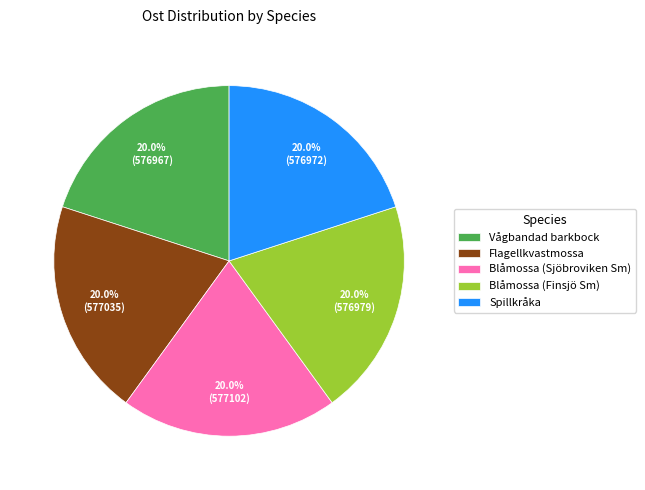

Does Blåmossa (Finsjö Sm) account for over 50% of the chart?

No